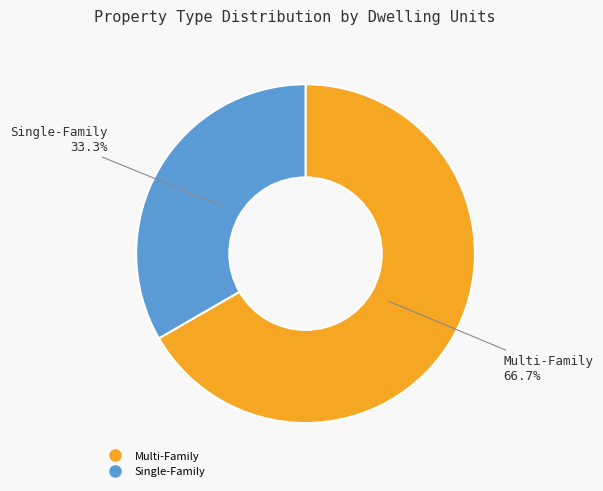

How many slices are in this pie chart?

2